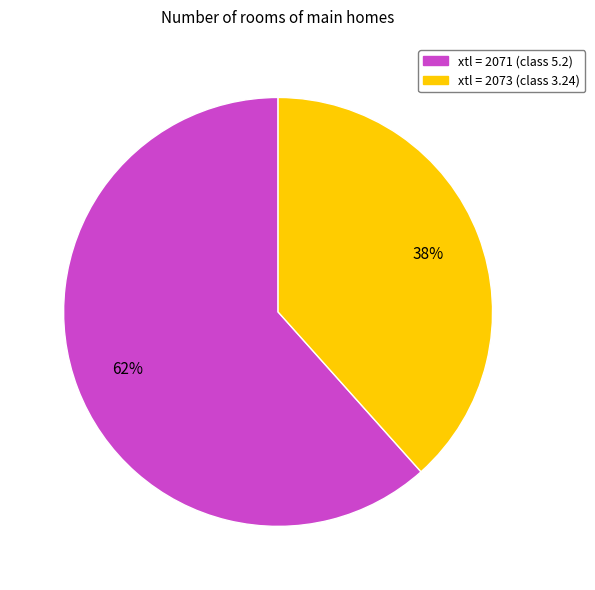

Is there any slice that represents more than half of the pie?

Yes